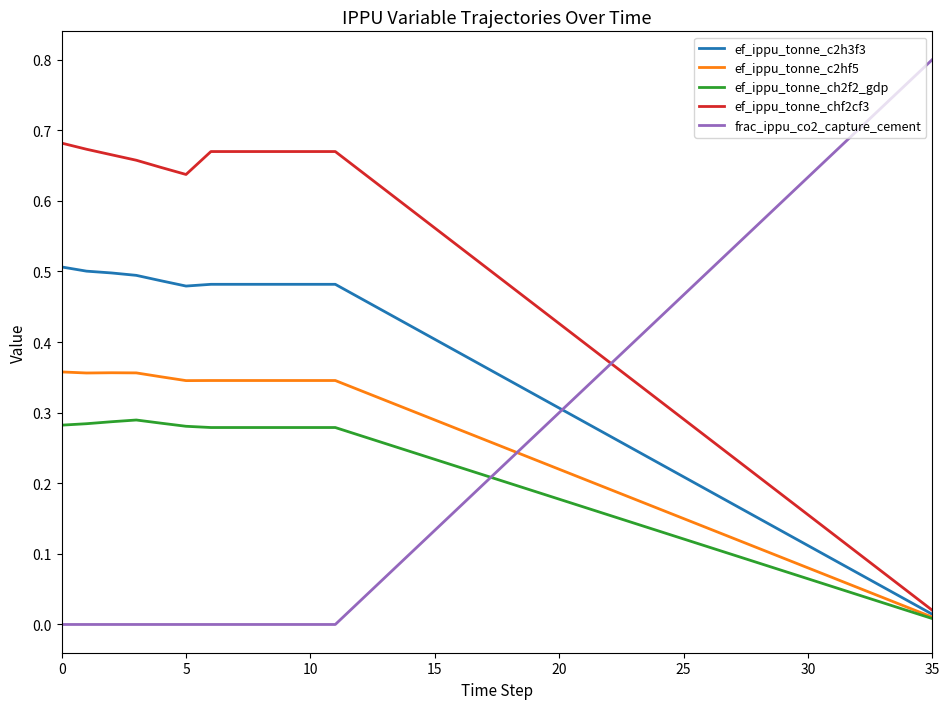

Which series ends up on top after the final intersection of ef_ippu_tonne_c2hf5 and frac_ippu_co2_capture_cement?

frac_ippu_co2_capture_cement